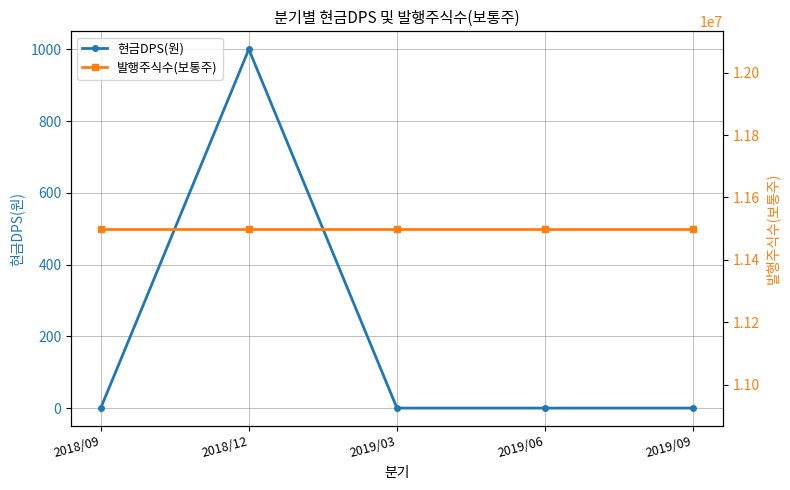

What is the difference between the maximum and minimum values in the 현금DPS(원) series?

1000